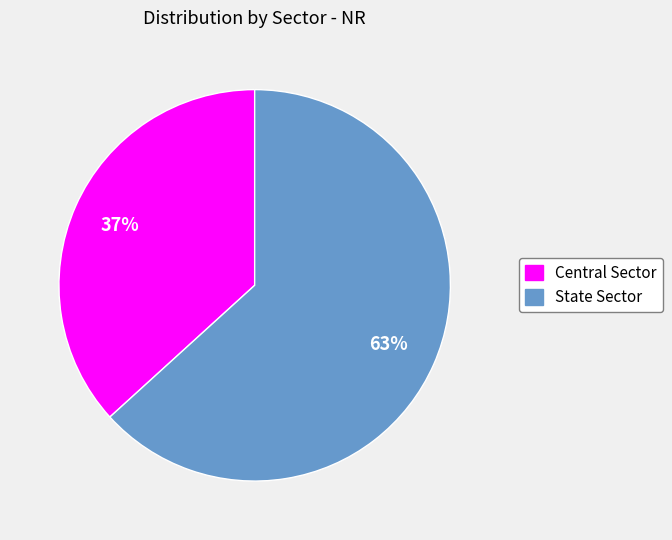

Is the sum of State Sector and Central Sector greater than half?

Yes